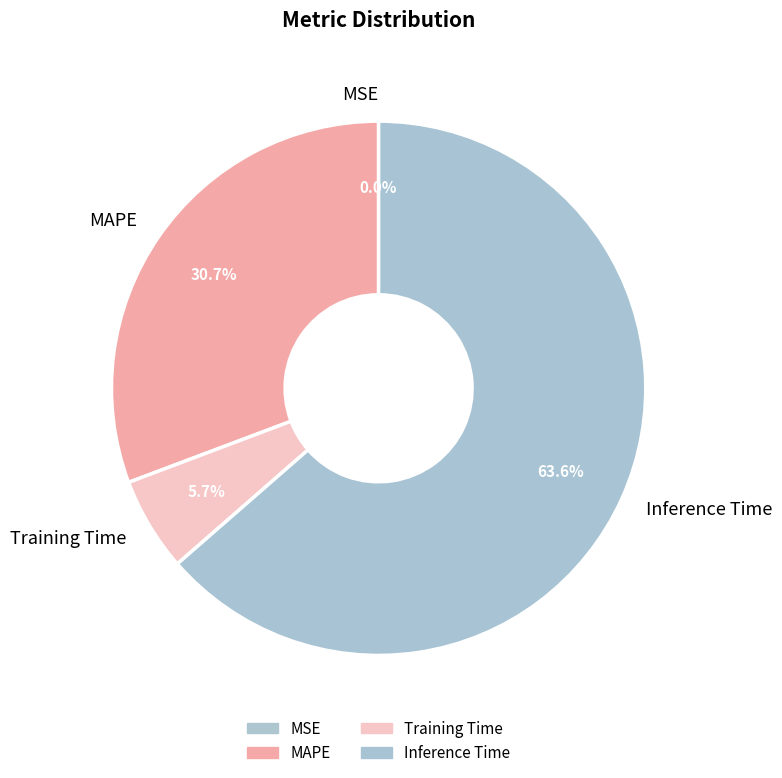

Combined, what portion of the pie is Training Time and MAPE?

36.4%